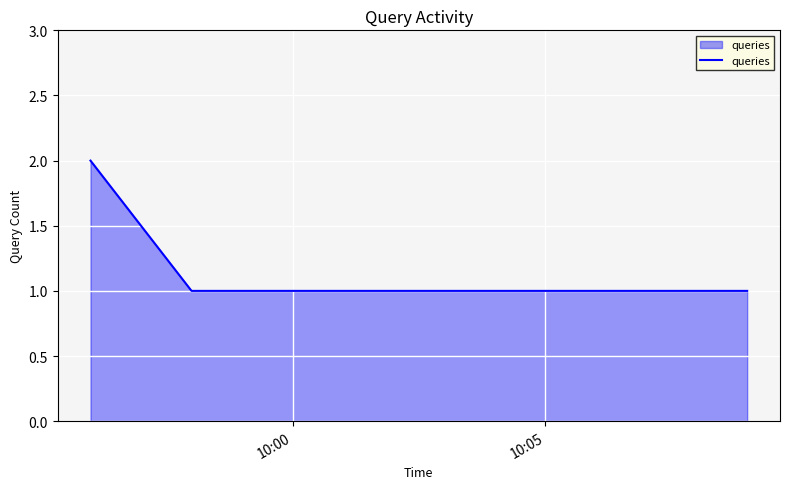

What is the minimum value shown in the chart?

1